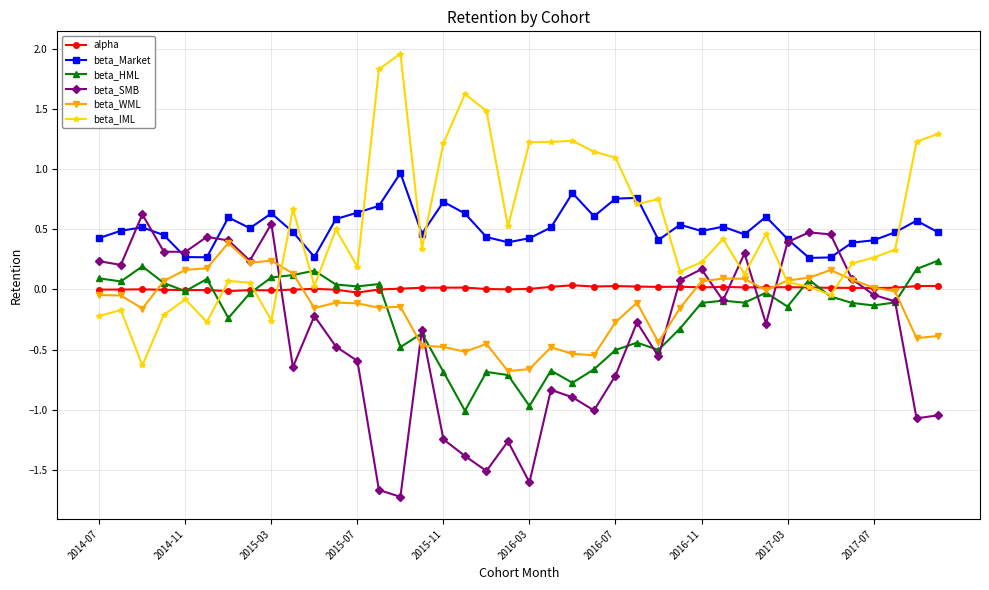

At how many categories does at least one series exceed 0?

40